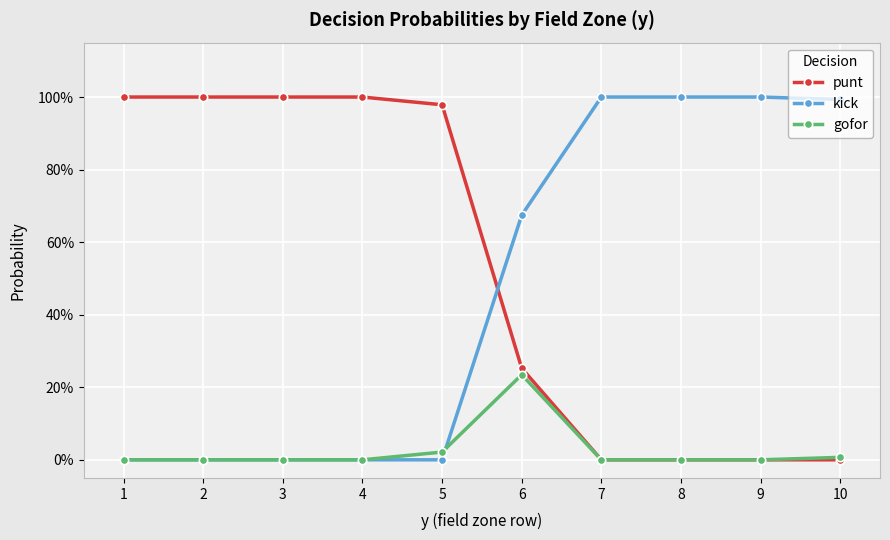

Does the chart have visible grid lines?

Yes